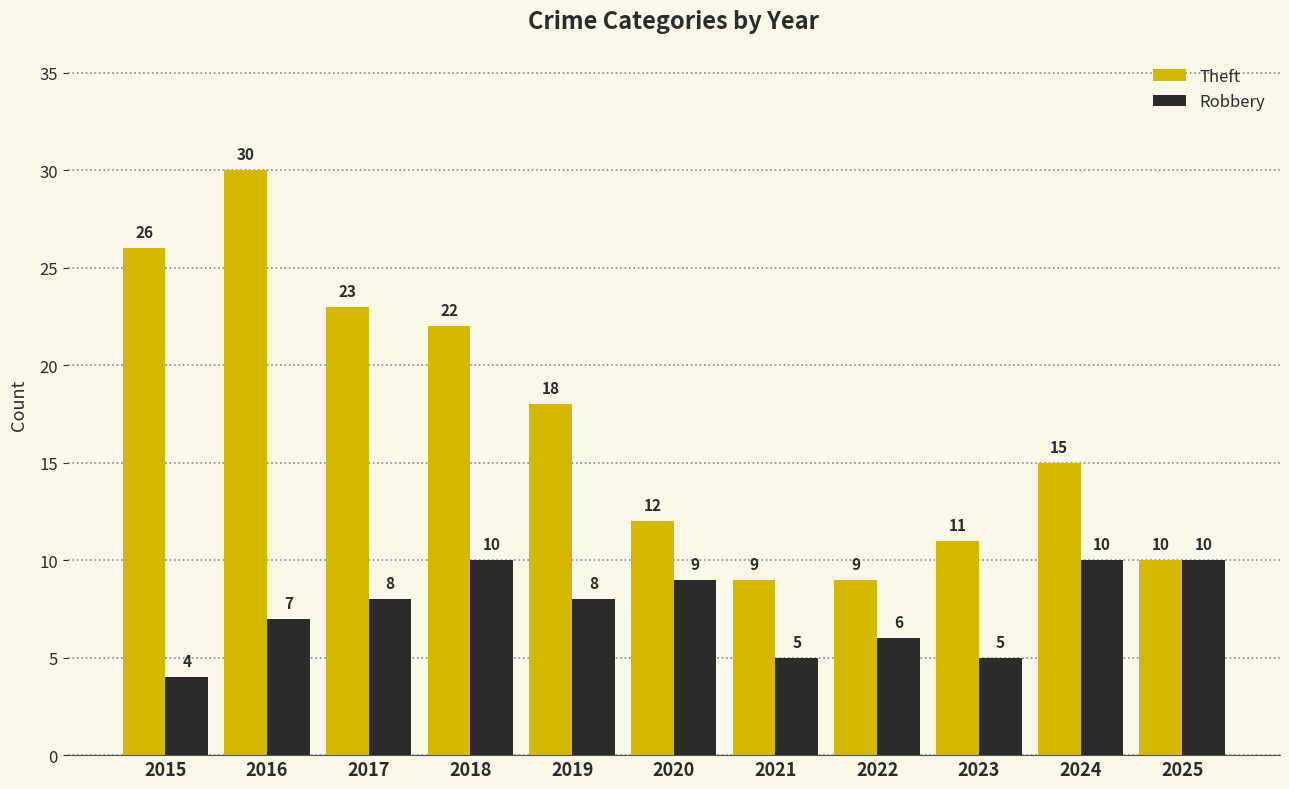

Is it true that Theft equals 21 at 2020?

False